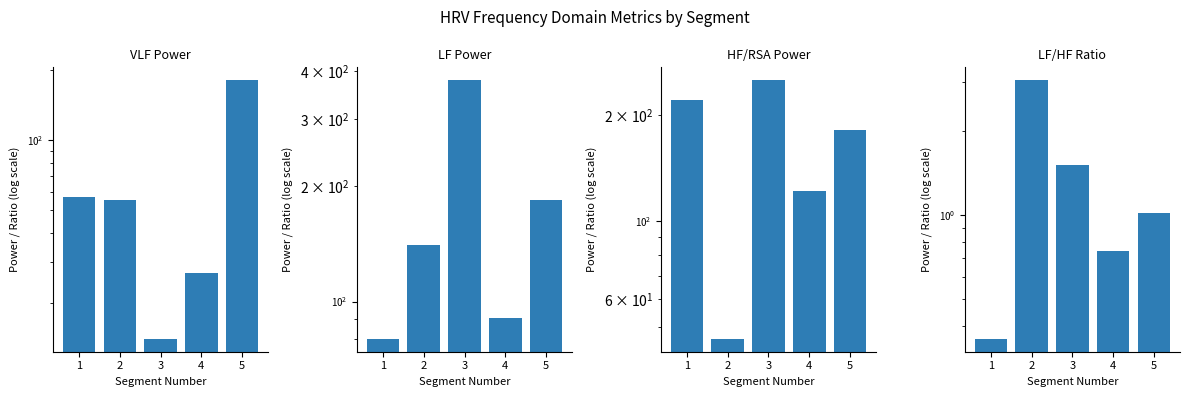

At which category does the chart reach its minimum across all series?

1